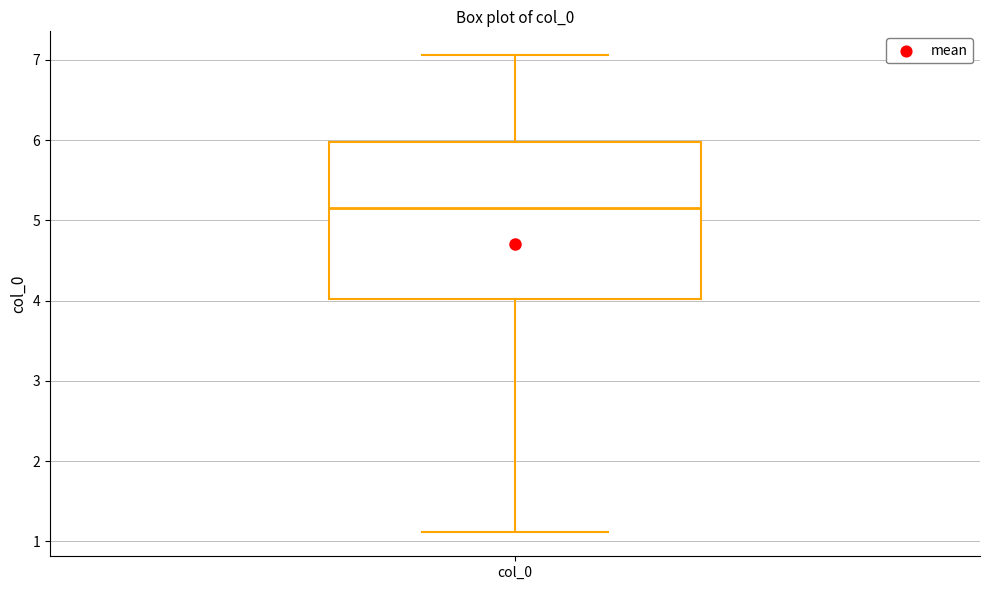

Read this box plot against the y-axis: the position of the median line, the range covered by the box, and the ends of both whiskers. The values are not printed on the chart, so give them approximately, as read against the axis.

median 5.2, box 4.0 to 6.0, whiskers 1.1 to 7.1